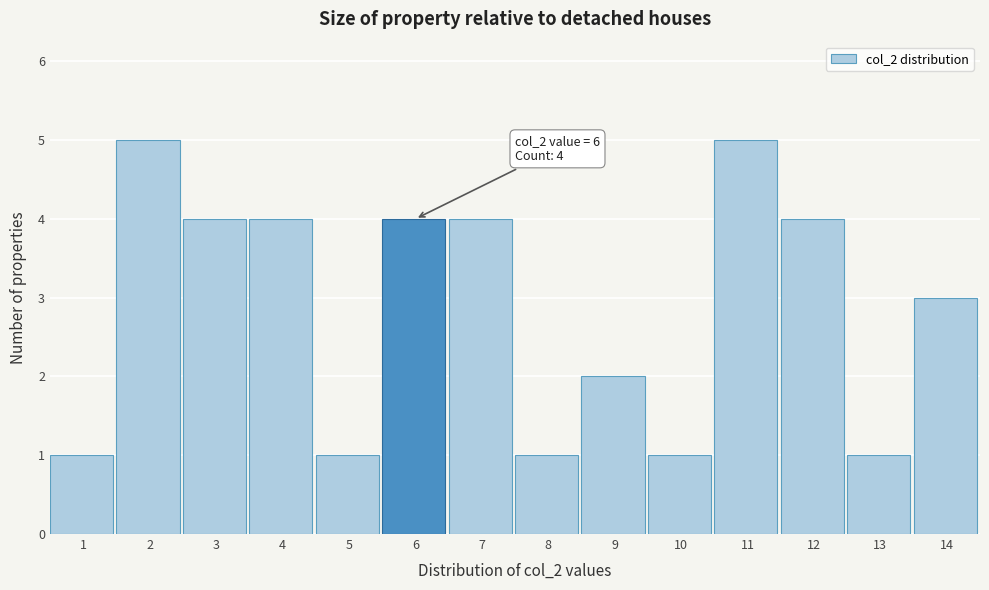

Reading left to right, transcribe all the data shown in this chart.

1=1	2=5	3=4	4=4	5=1	6=4	7=4	8=1	9=2	10=1	11=5	12=4	13=1	14=3